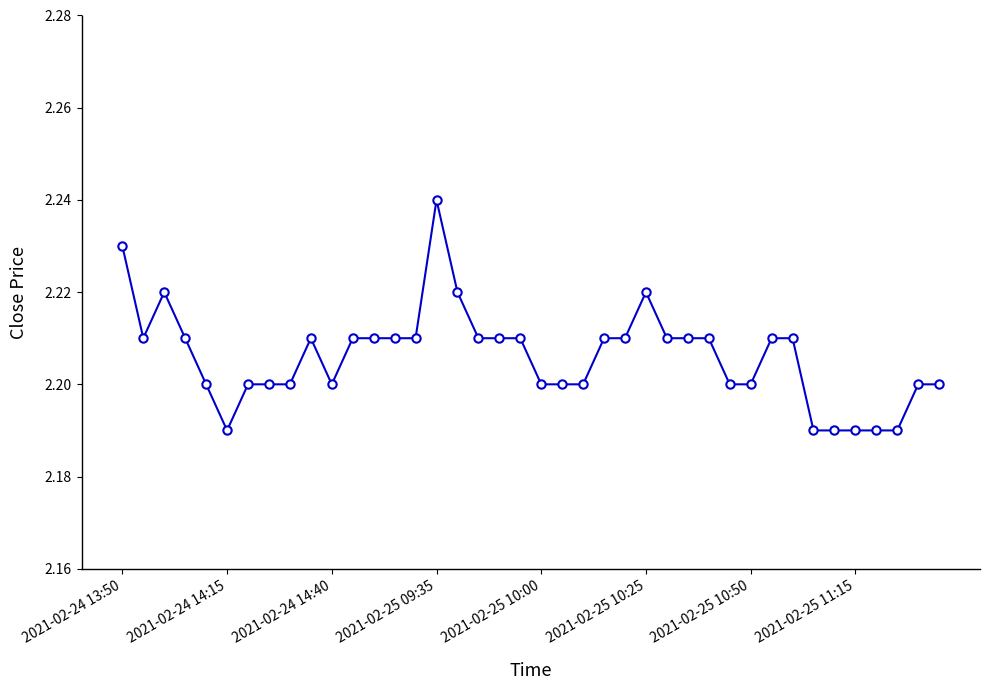

What is the sum of all values?

88.2